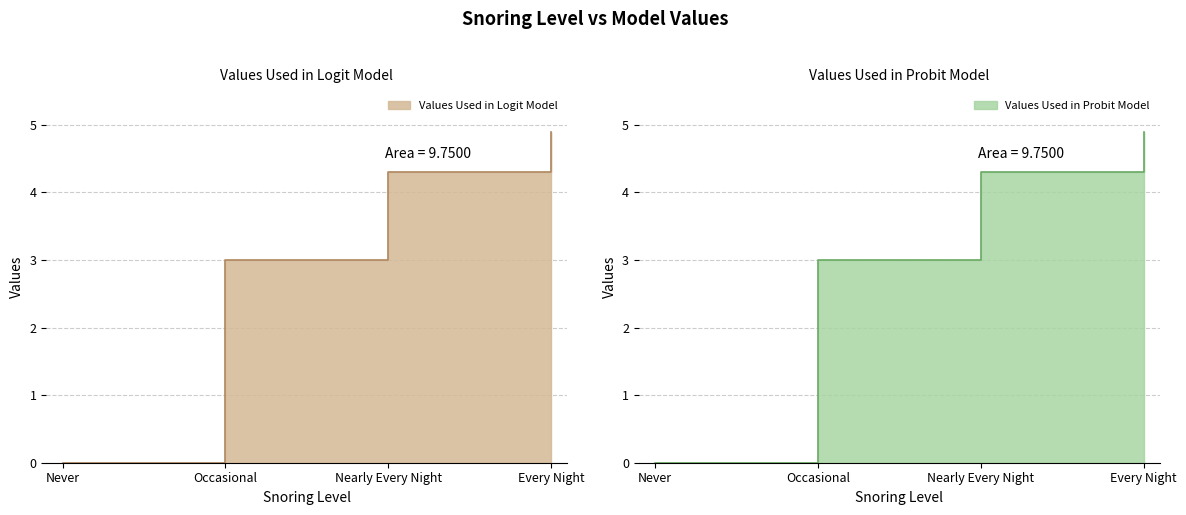

Rank the categories by Values Used in Probit Model value from lowest to highest.

Never, Occasional, Nearly Every Night, Every Night